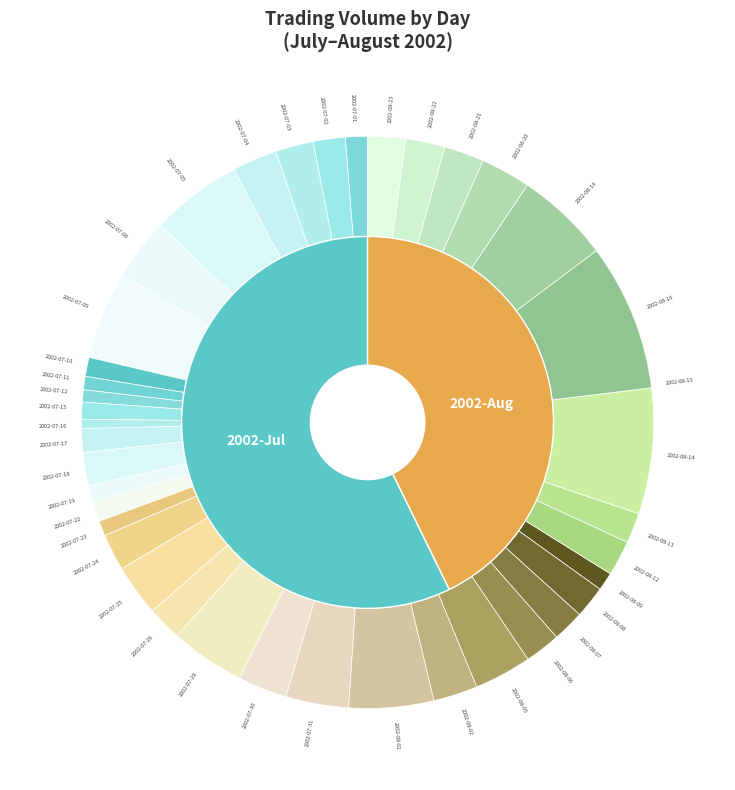

What is the change in value from 2002-07-17 to 2002-08-13?

+33748